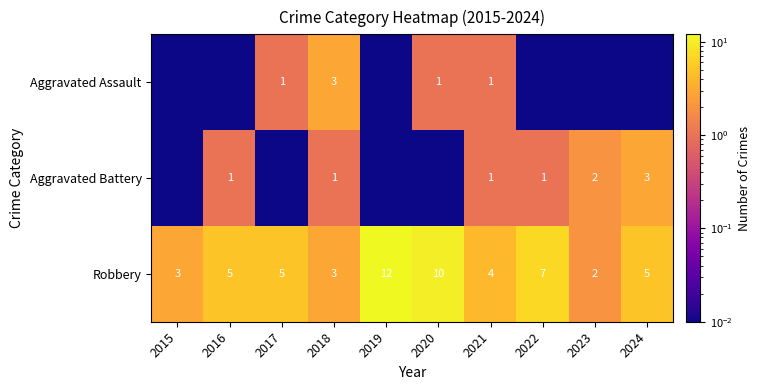

Is the value of Robbery at 2017 greater than the value of Aggravated Assault at 2021?

Yes